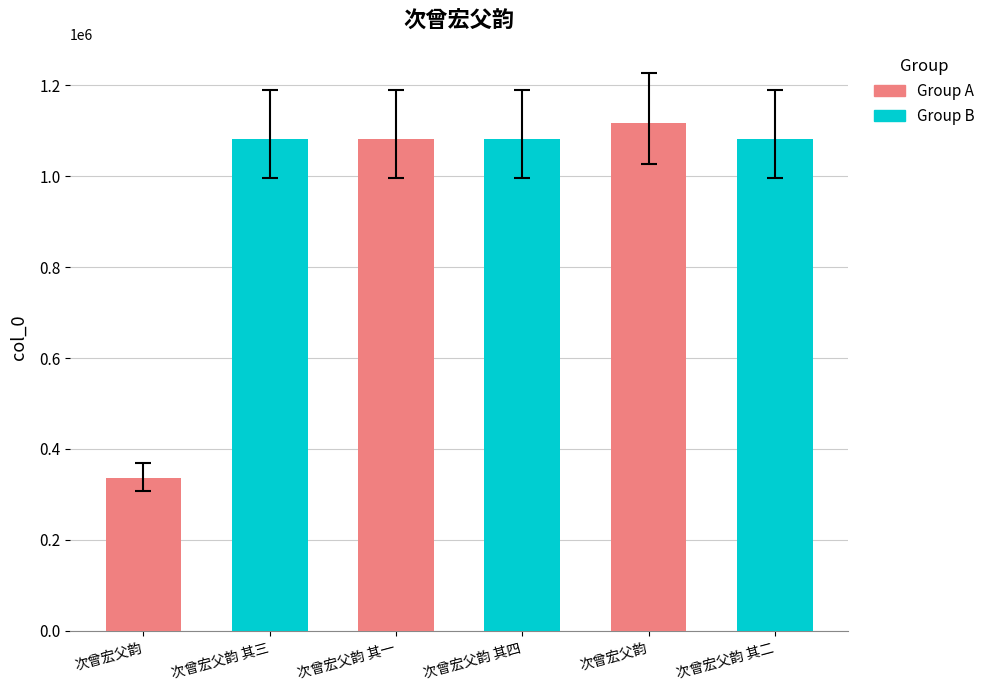

What is the approximate value at 次曾宏父韵 其一?

1081799